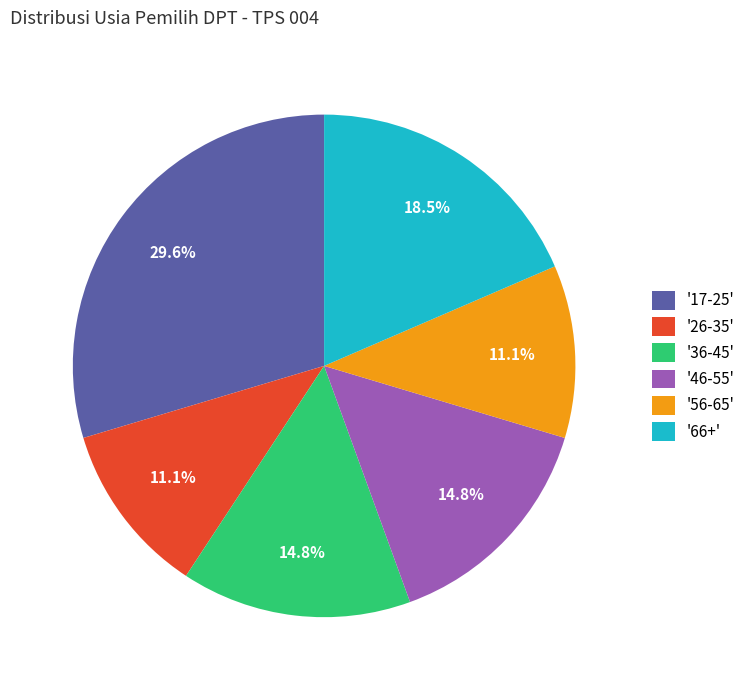

Which slice is the largest?

'17-25'